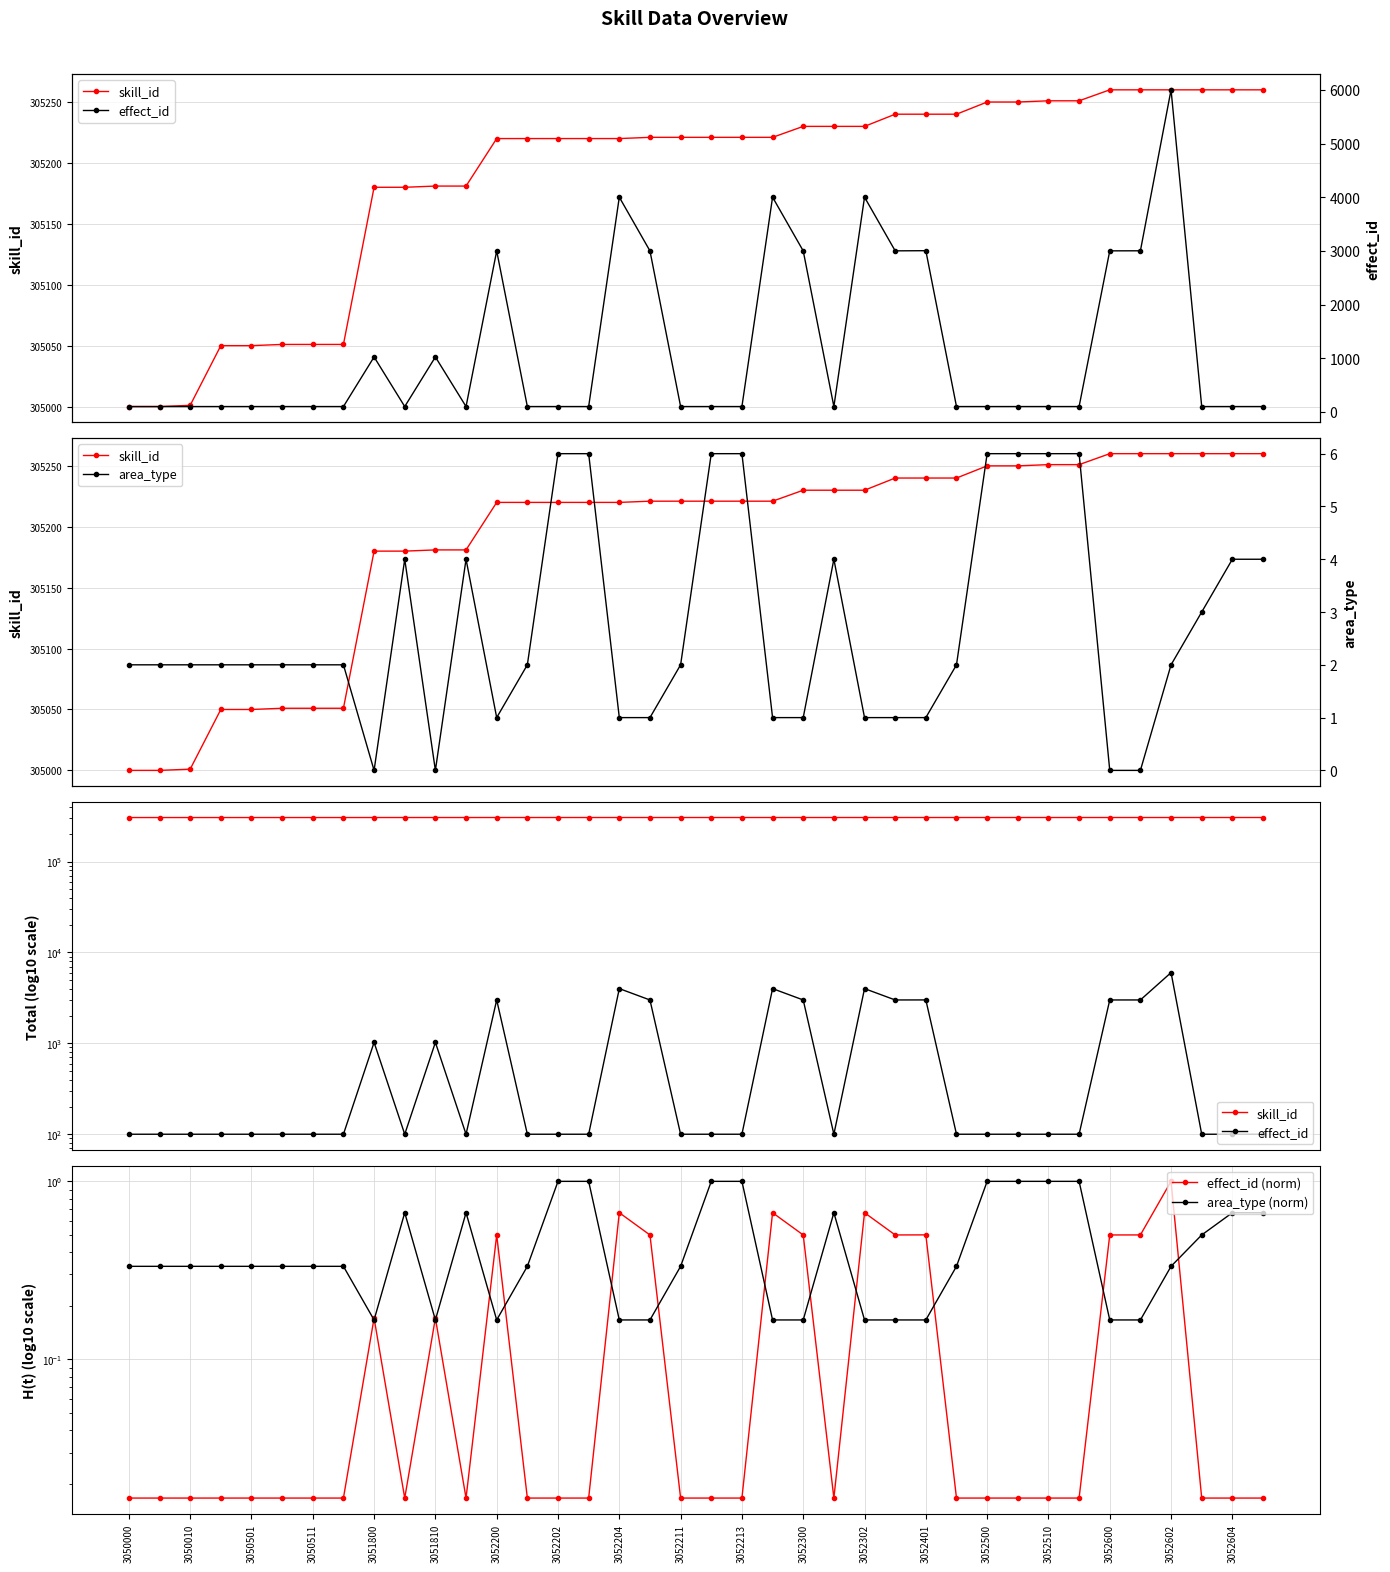

How many distinct data groups are displayed?

5